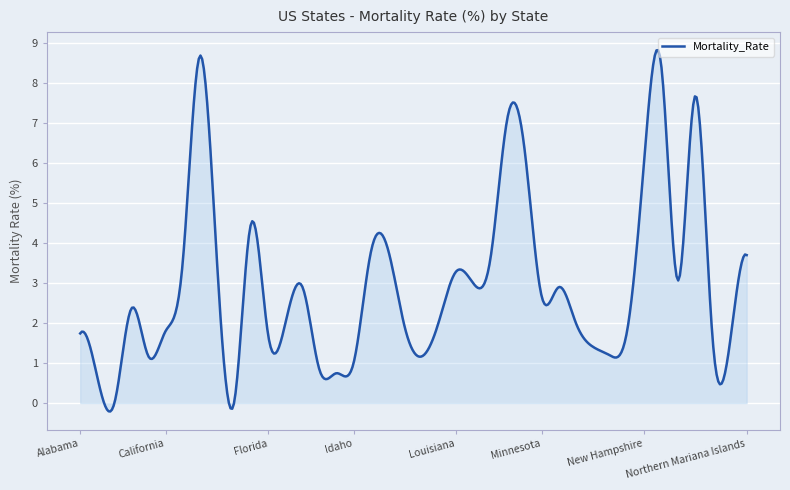

What is the difference between the maximum and minimum values?

9.0